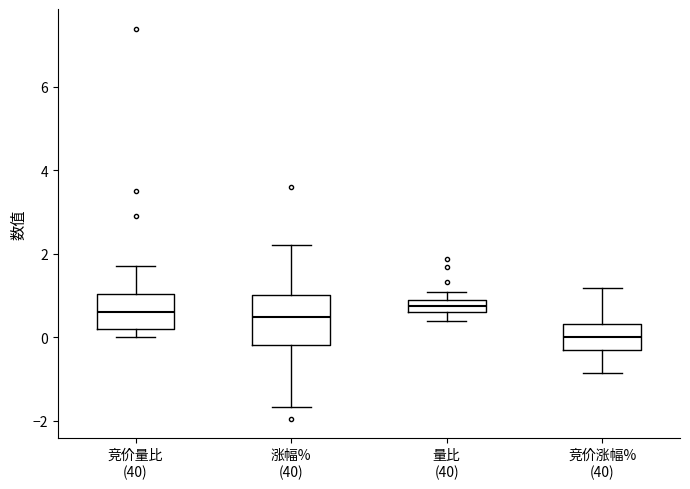

Comparing the boxes themselves (not the whiskers), which one is the tallest?

涨幅% (40)